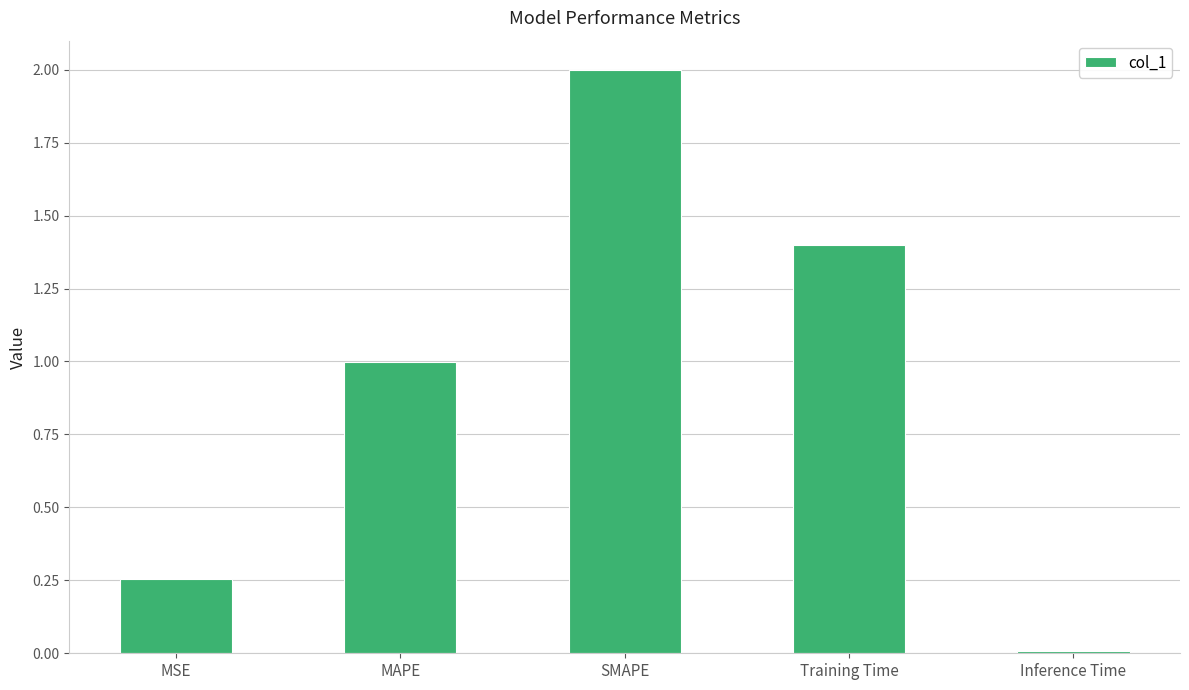

How many categories are shown in the chart?

5